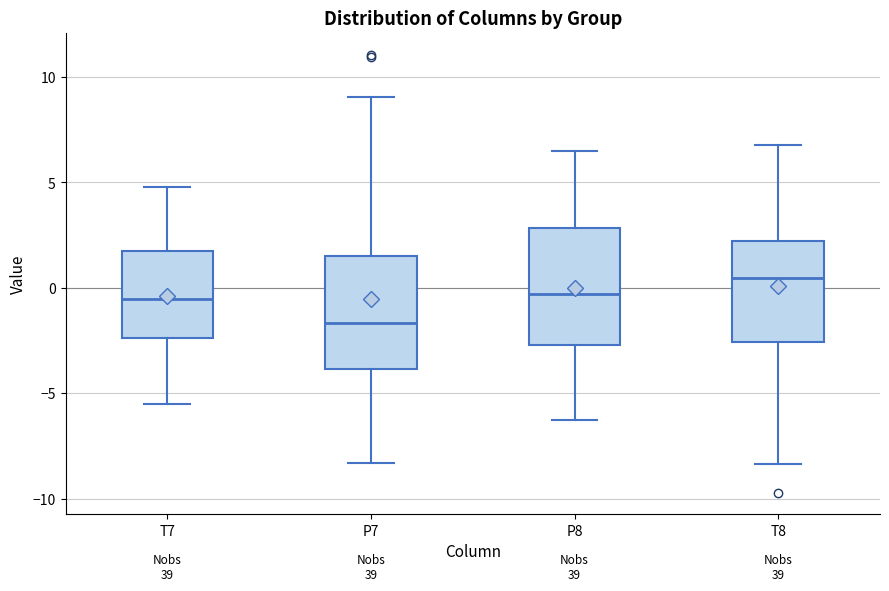

Which box's median line is the highest?

T8